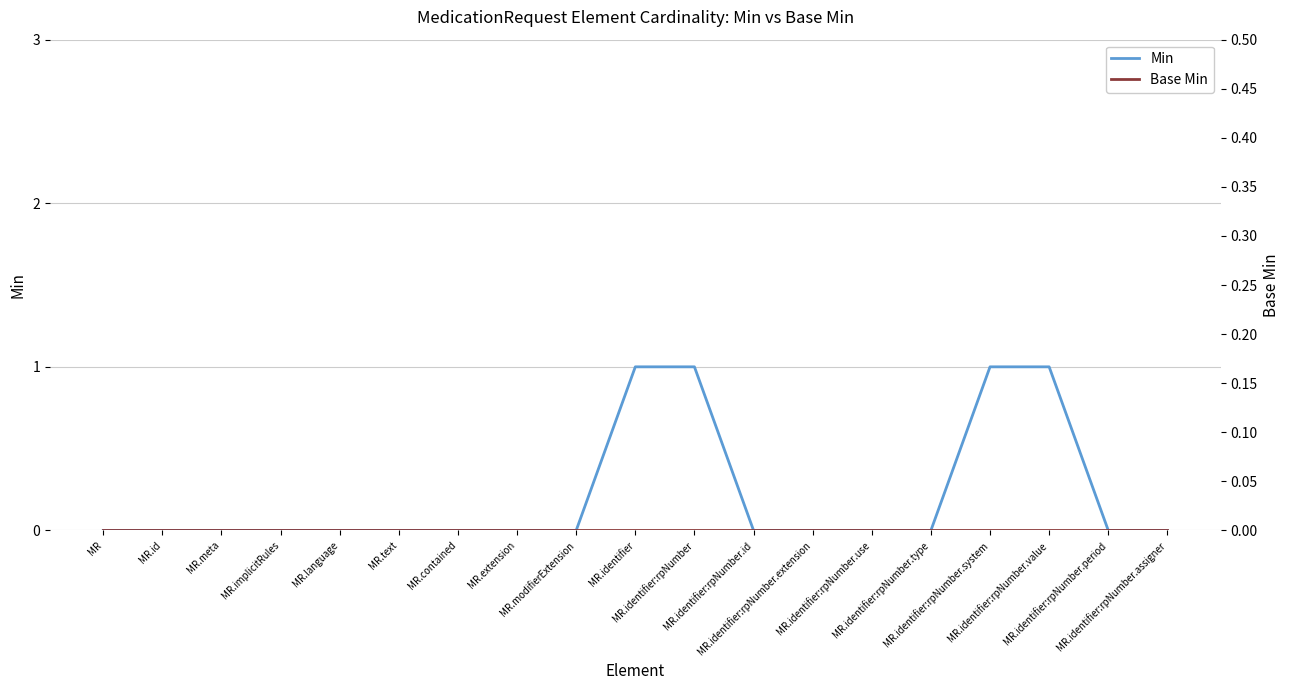

How many values in Min are above zero?

4